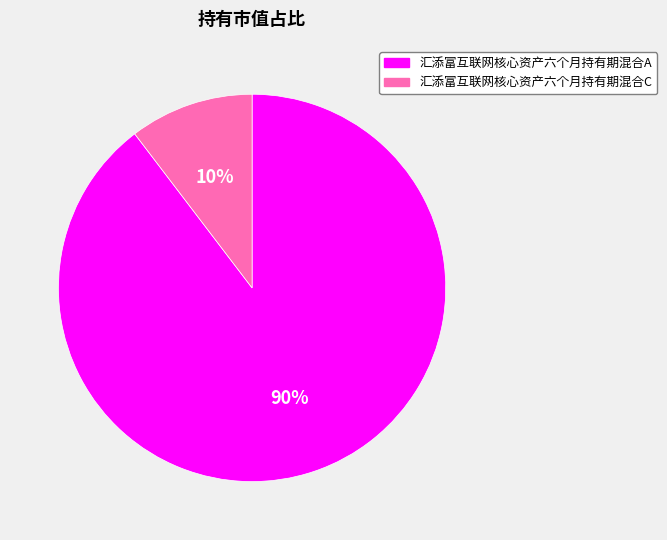

Is the sum of 汇添富互联网核心资产六个月持有期混合C and 汇添富互联网核心资产六个月持有期混合A greater than half?

Yes